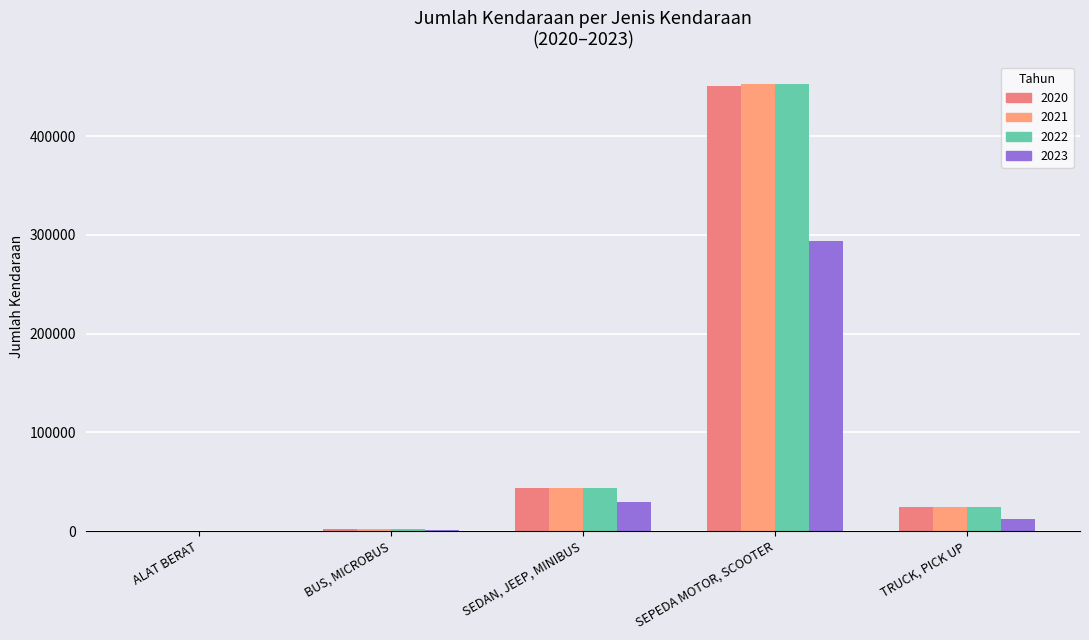

Which series has the widest spread of values?

2022